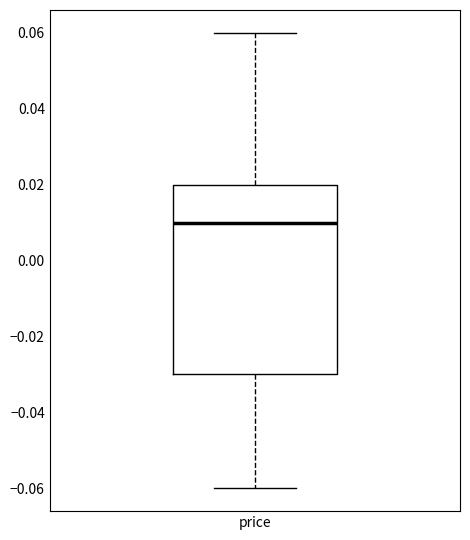

Transcribe this box plot: give where the median line is, the range the box spans, and where the two whiskers end, as read against the y-axis. The values are not printed on the chart, so give them approximately, as read against the axis.

median 0.01, box -0.03 to 0.02, whiskers -0.06 to 0.06